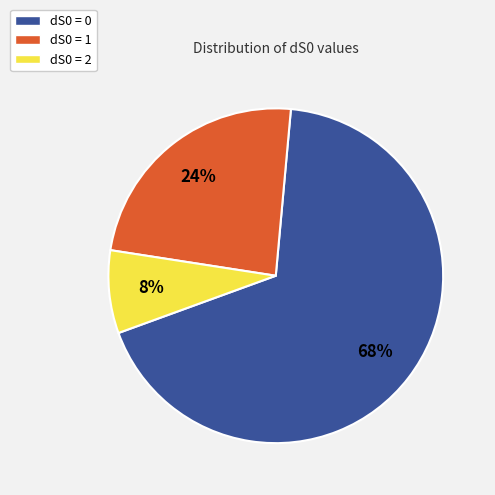

Is it true that dS0 = 2 is 17% of the pie?

False